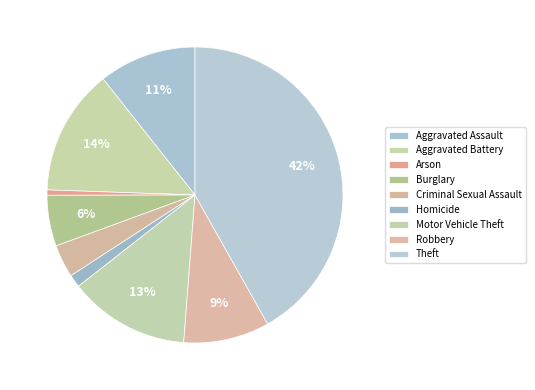

What is the ratio of the value at Theft to the value at Criminal Sexual Assault?

11.6